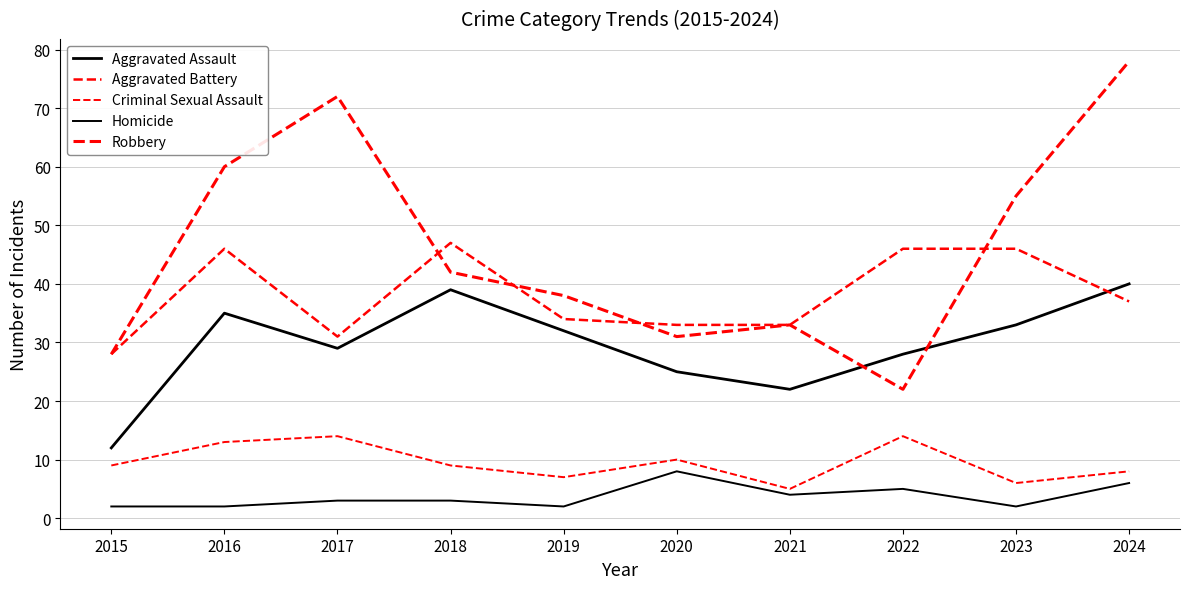

Reading left to right, what are all the values shown in this chart?

Aggravated Assault: 2015=12	2016=35	2017=29	2018=39	2019=32	2020=25	2021=22	2022=28	2023=33	2024=40
Aggravated Battery: 2015=28	2016=46	2017=31	2018=47	2019=34	2020=33	2021=33	2022=46	2023=46	2024=37
Criminal Sexual Assault: 2015=9	2016=13	2017=14	2018=9	2019=7	2020=10	2021=5	2022=14	2023=6	2024=8
Homicide: 2015=2	2016=2	2017=3	2018=3	2019=2	2020=8	2021=4	2022=5	2023=2	2024=6
Robbery: 2015=28	2016=60	2017=72	2018=42	2019=38	2020=31	2021=33	2022=22	2023=55	2024=78